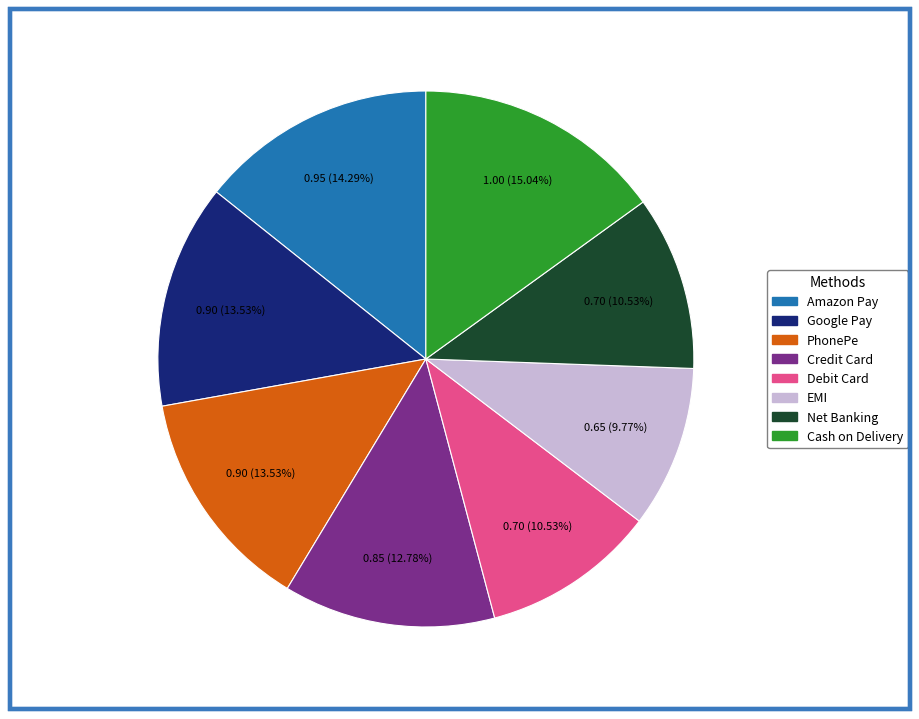

The Credit Card slice represents 13% of the pie. True or false?

True